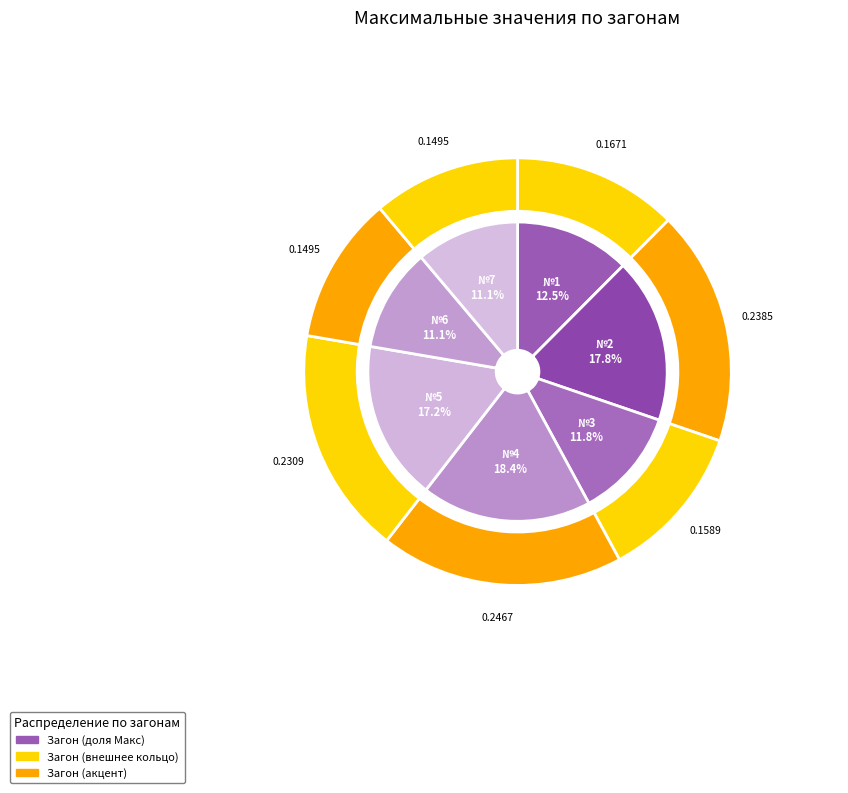

Rank the categories by value from lowest to highest.

№6, №7, №3, №1, №5, №2, №4